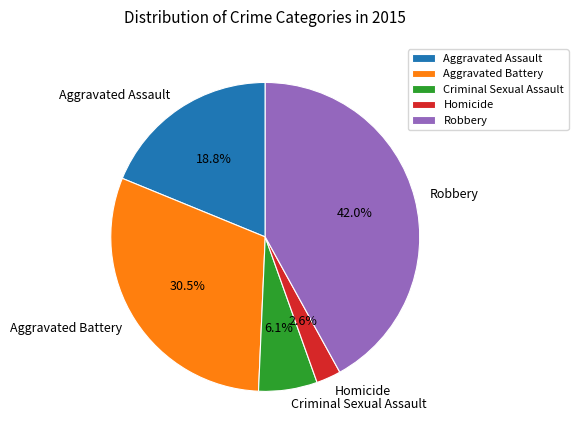

What is the ratio of the value at Homicide to the value at Criminal Sexual Assault?

0.4